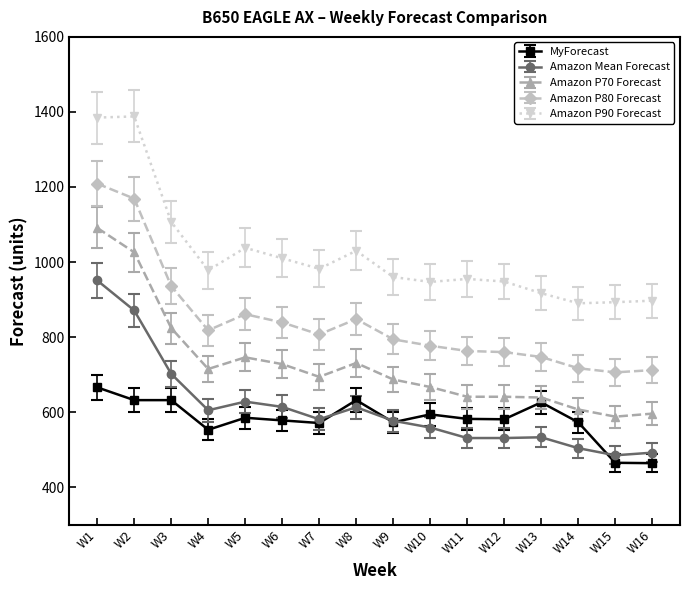

True or false: Amazon Mean Forecast has a value of 628 at W5.

True